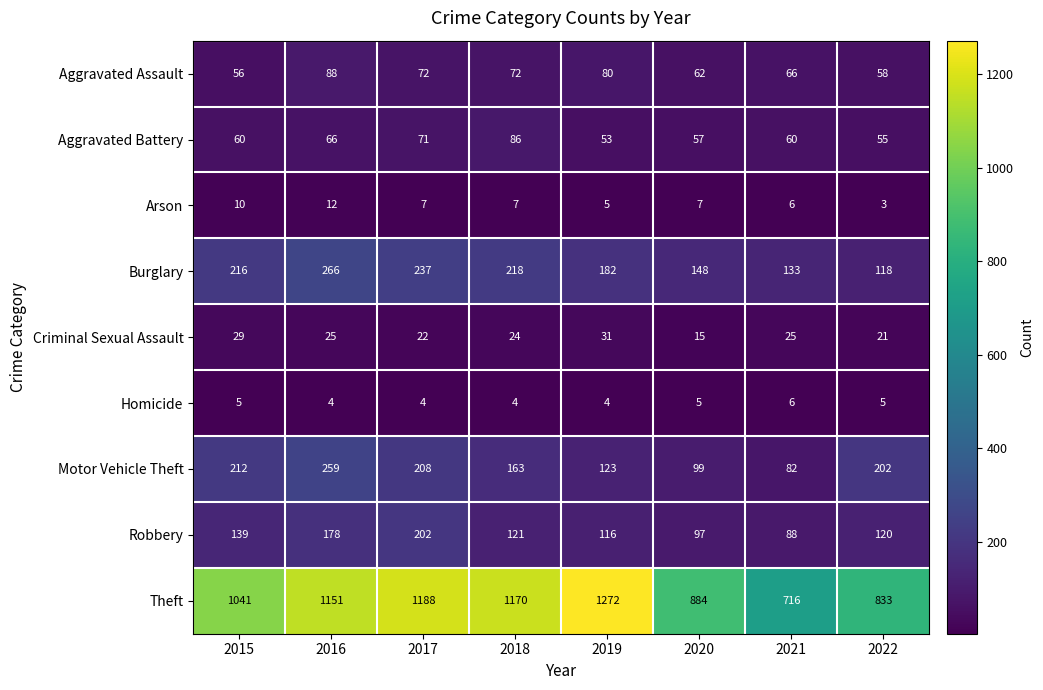

Which series has the largest total across all categories?

Theft